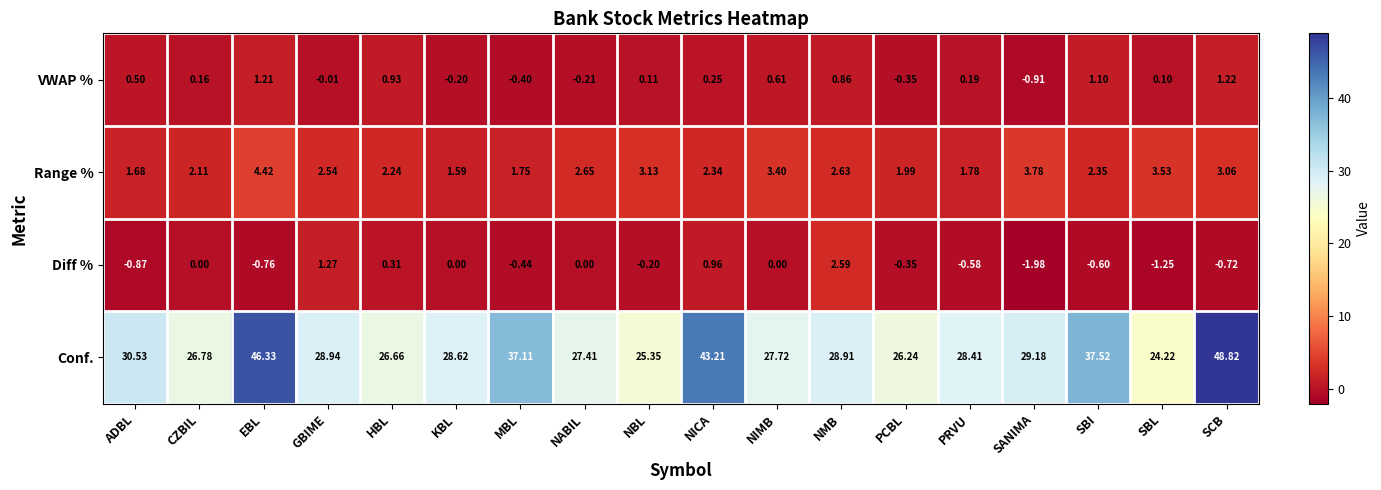

Where is VWAP % nearest to the value 0?

GBIME